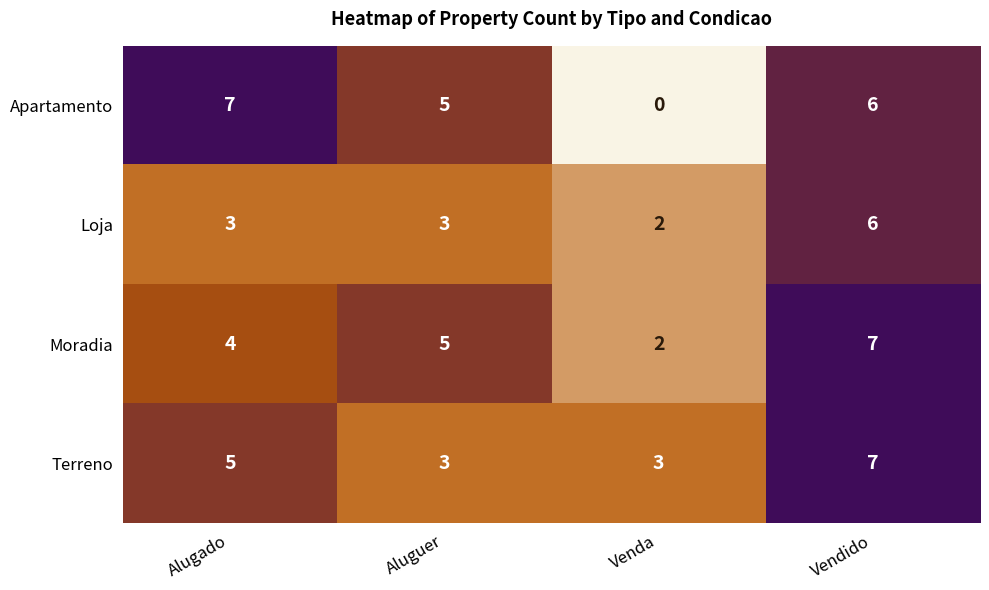

Rank the series at Alugado from highest to lowest value.

Apartamento, Terreno, Moradia, Loja